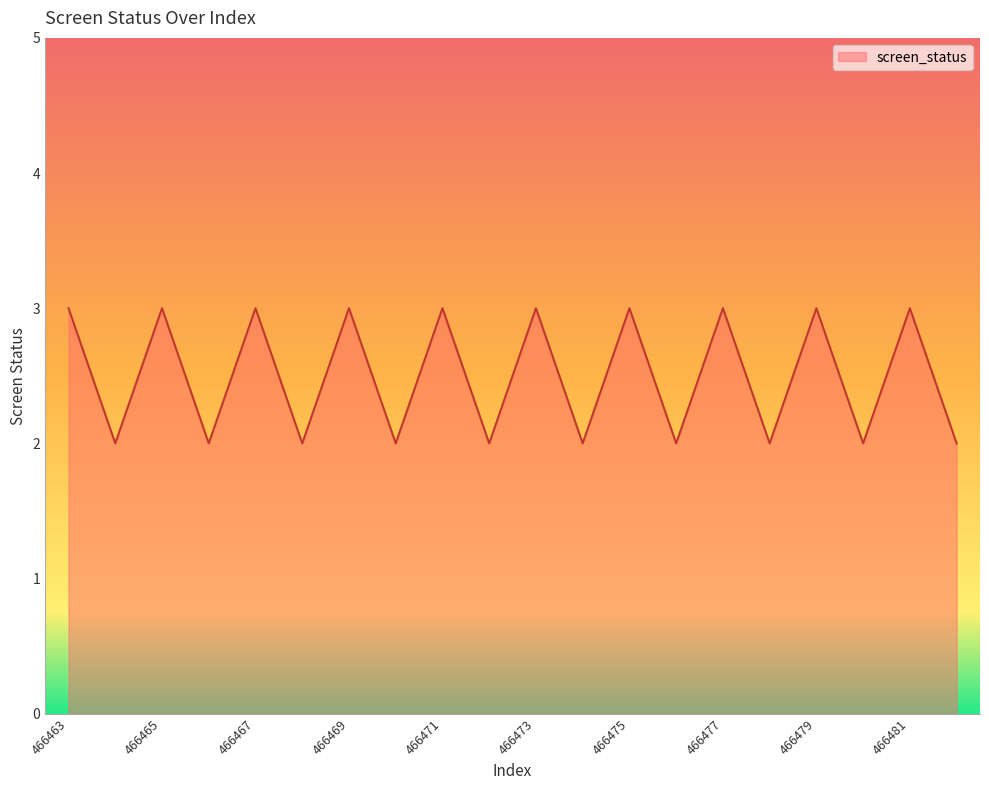

What is the sum of all values?

50